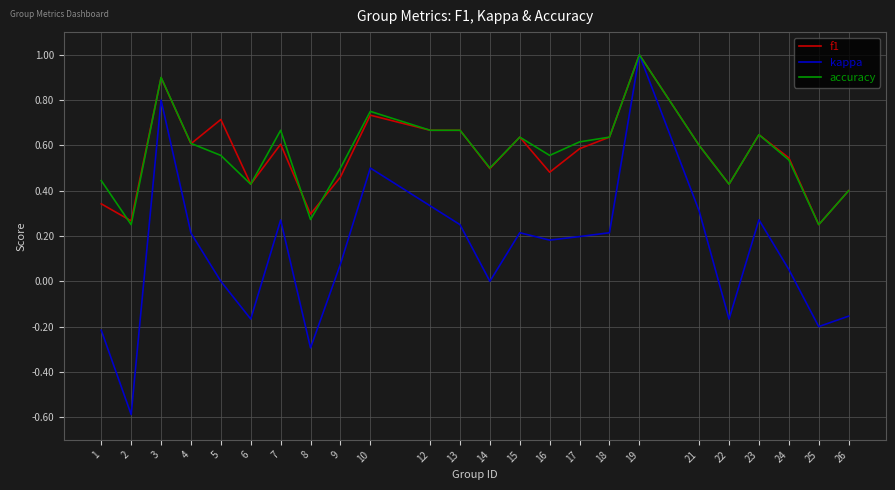

The accuracy series shows 0.3 at 8. True or false?

True